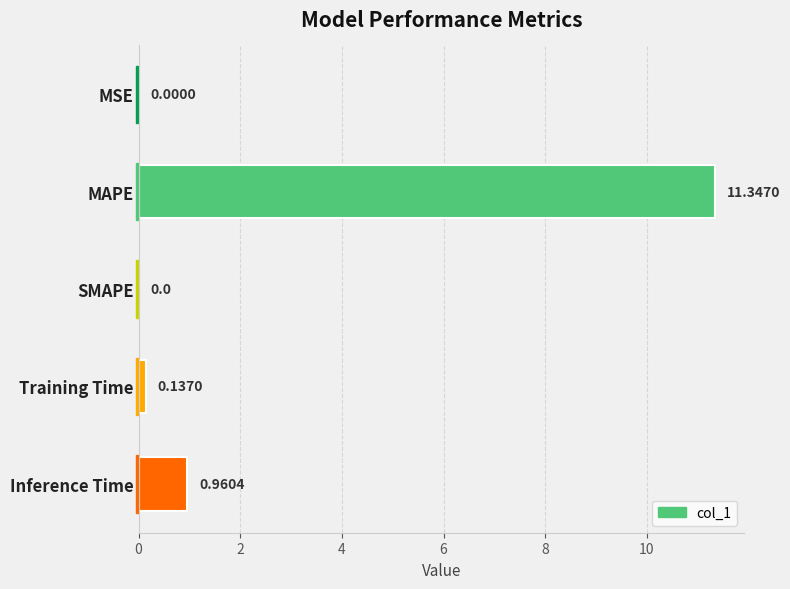

How many data points does each series have?

5